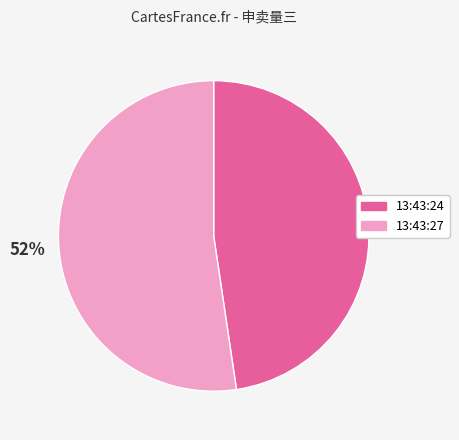

Is it true that 13:43:27 is 58% of the pie?

False